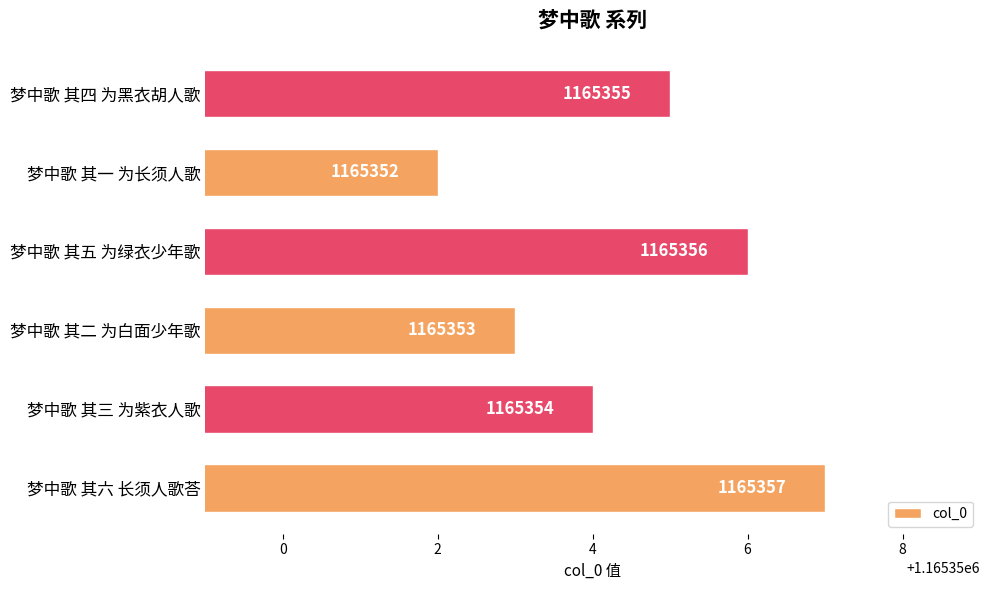

How many bars are there in total?

6